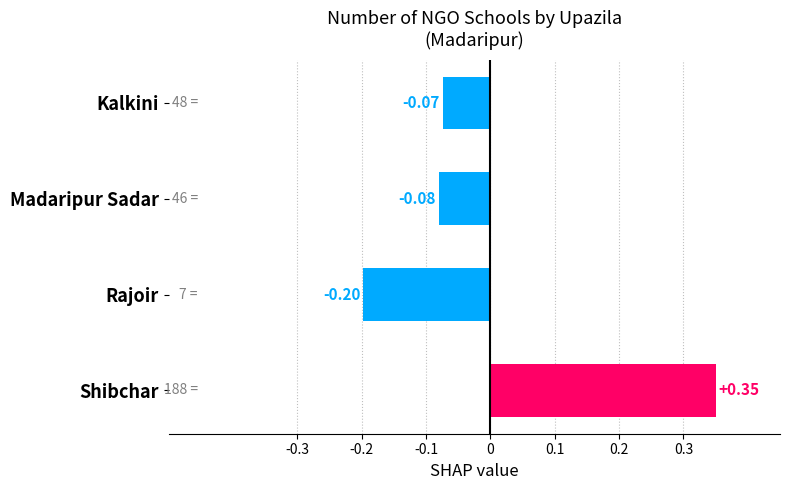

How many distinct data groups are displayed?

1